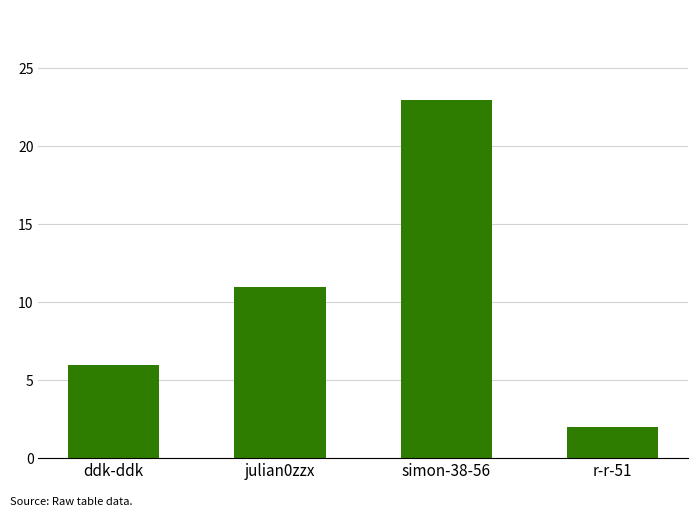

What is the difference between the maximum and minimum values?

21